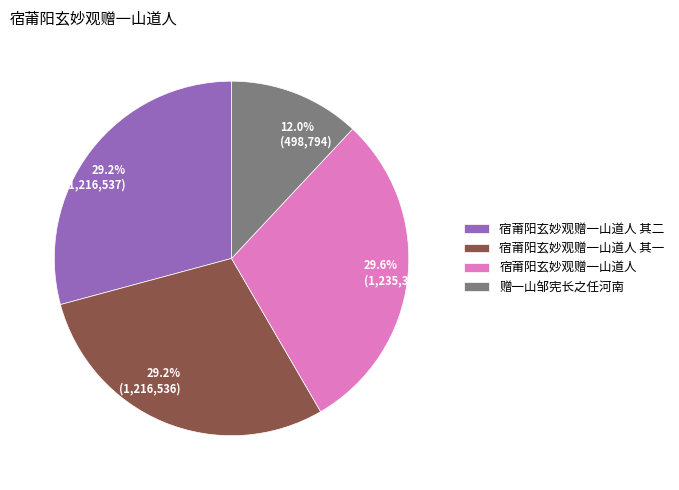

Does any single category account for the majority?

No